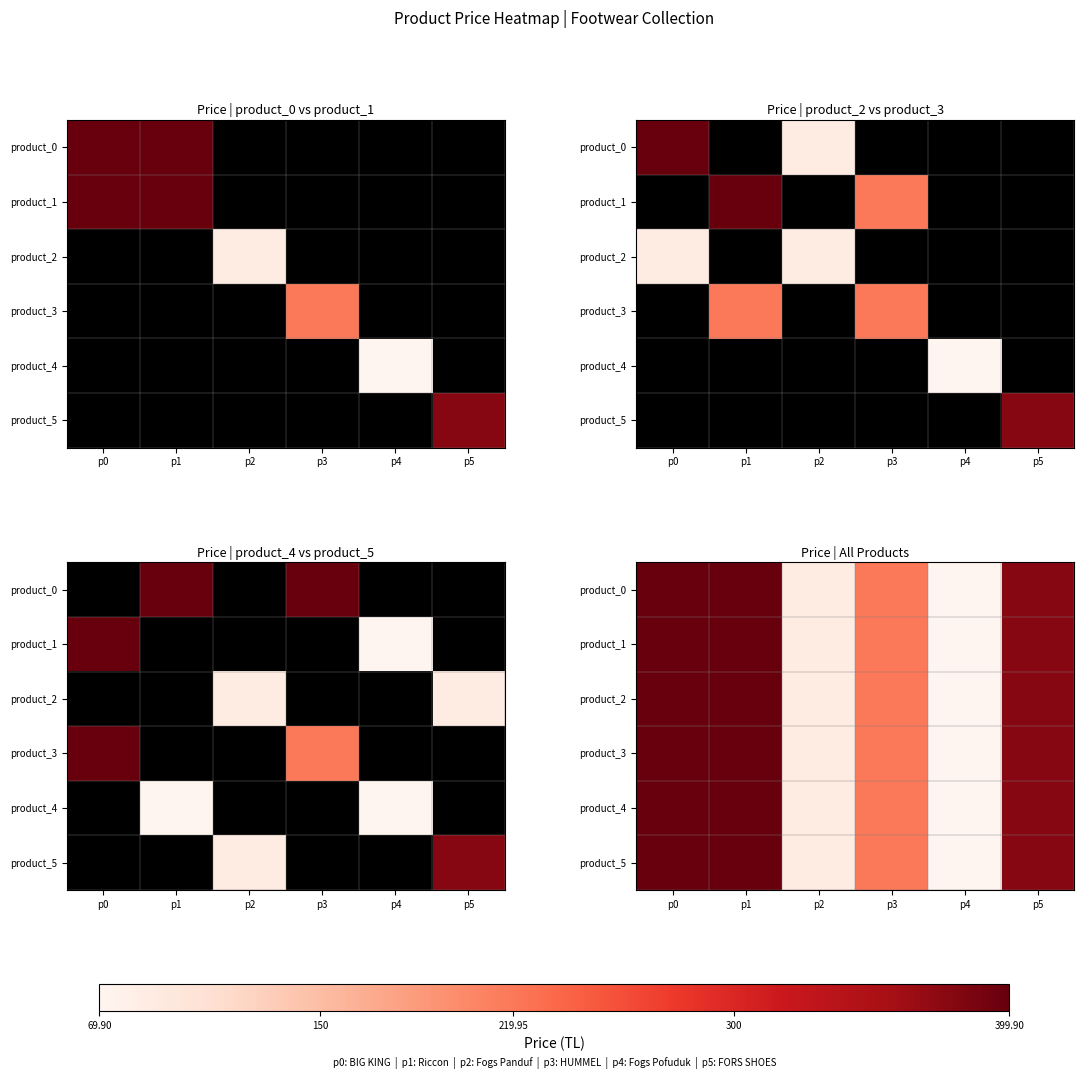

The product_3 series shows 58.6 at p3. True or false?

False